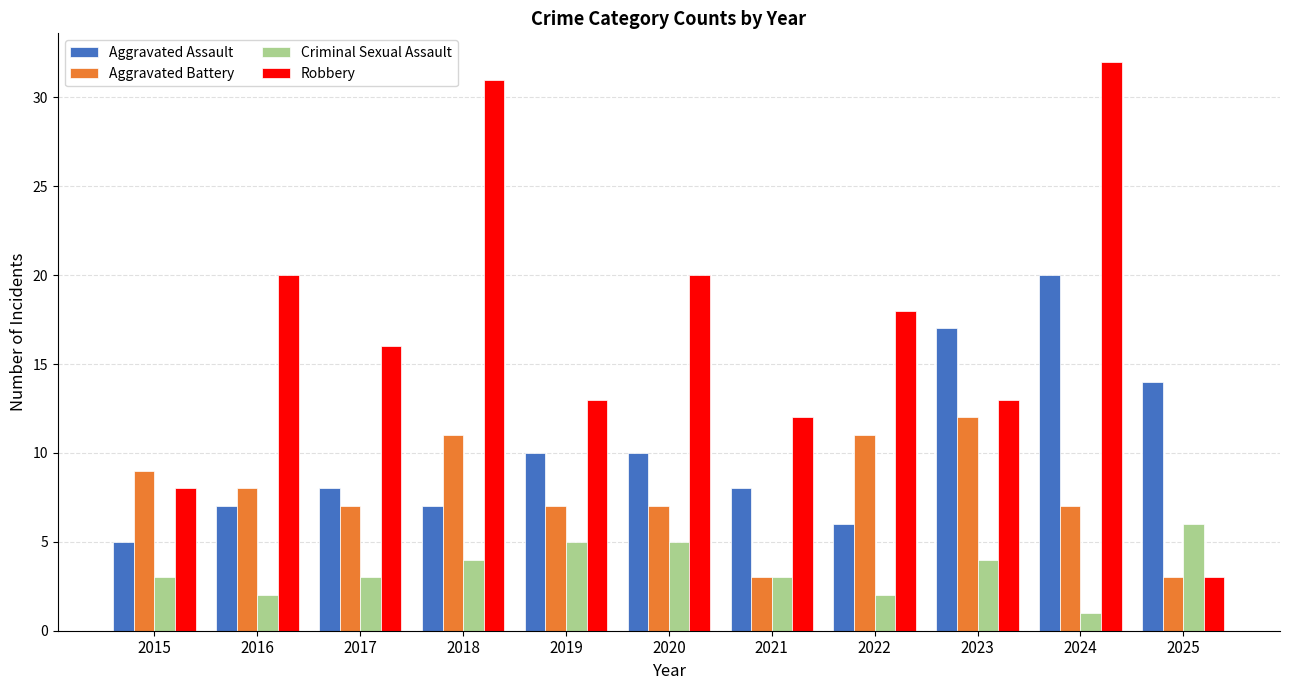

At 2019, list the series in order from largest to smallest.

Robbery, Aggravated Assault, Aggravated Battery, Criminal Sexual Assault